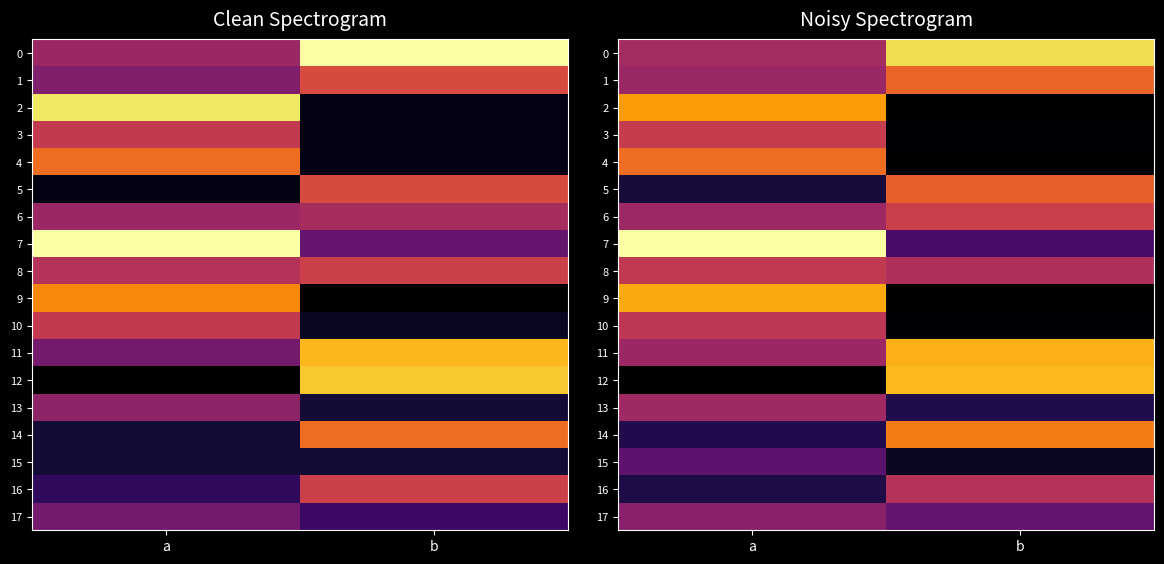

Which category has the highest value in the 11 series?

b